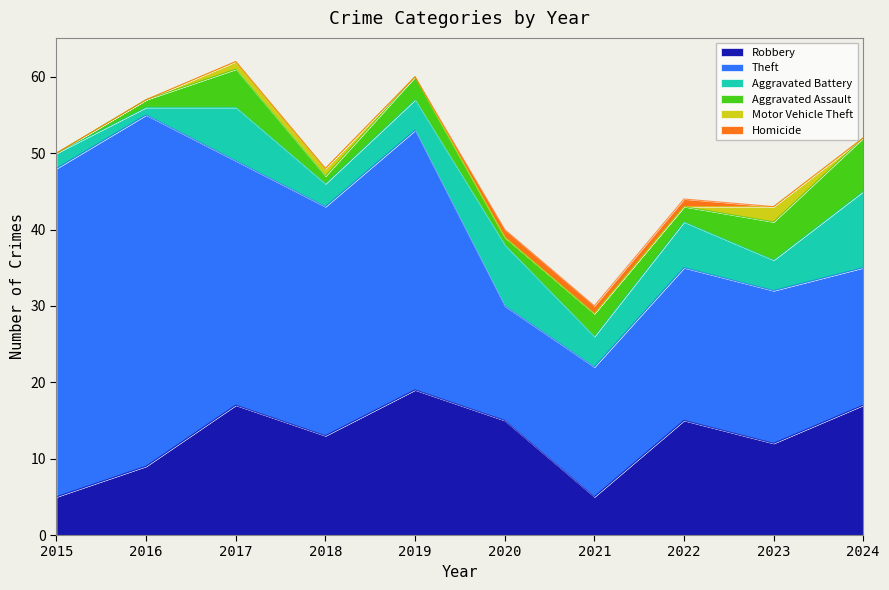

How many Aggravated Assault values are between 1 and 5?

8